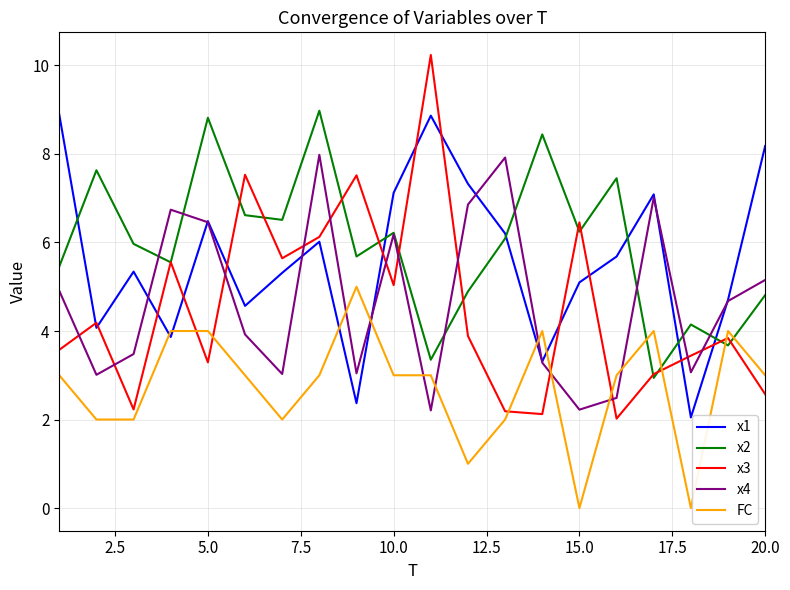

Which series has the widest spread of values?

x3